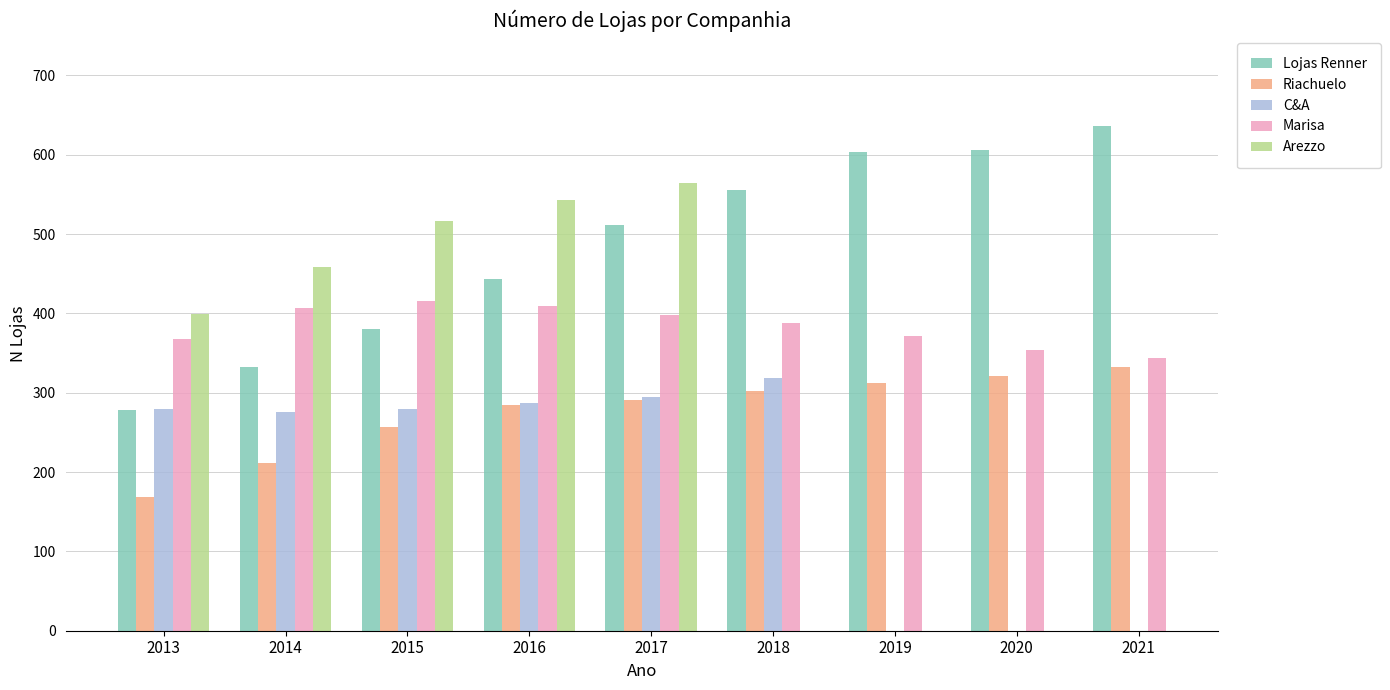

What is the minimum value shown in the chart?

169.0